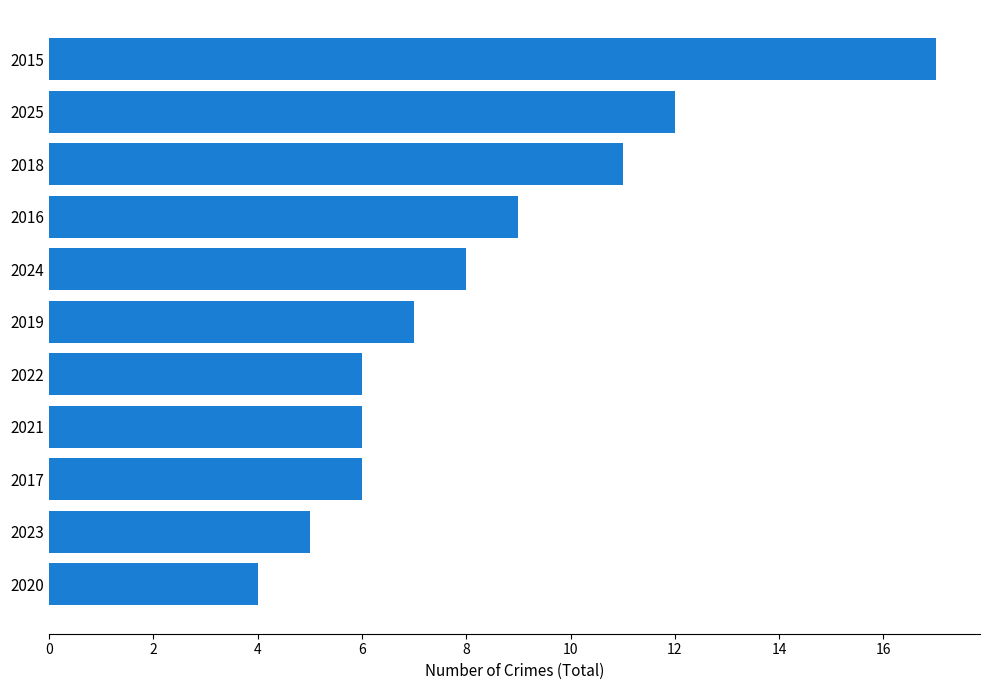

The value at 2020 is 2. True or false?

False